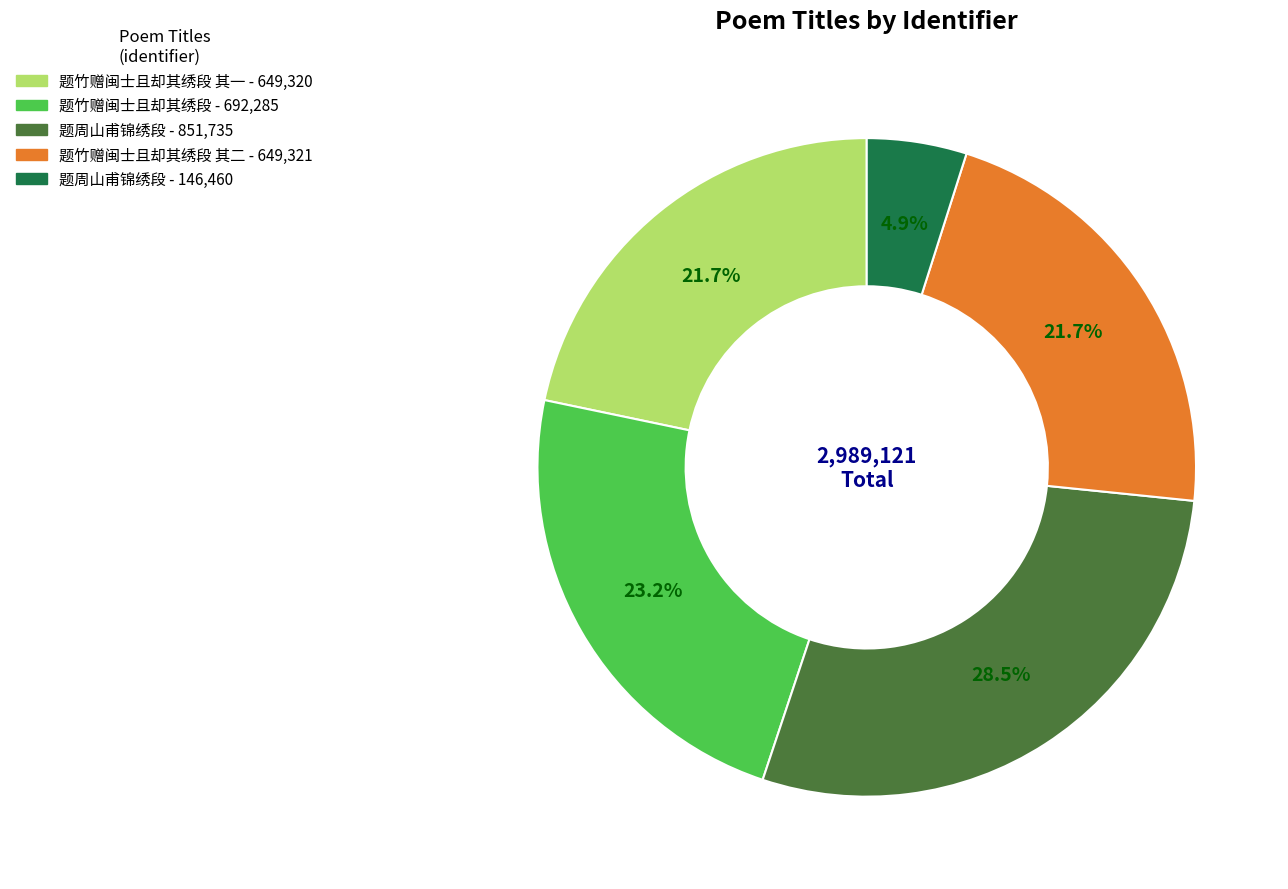

Is there any slice that represents more than half of the pie?

No